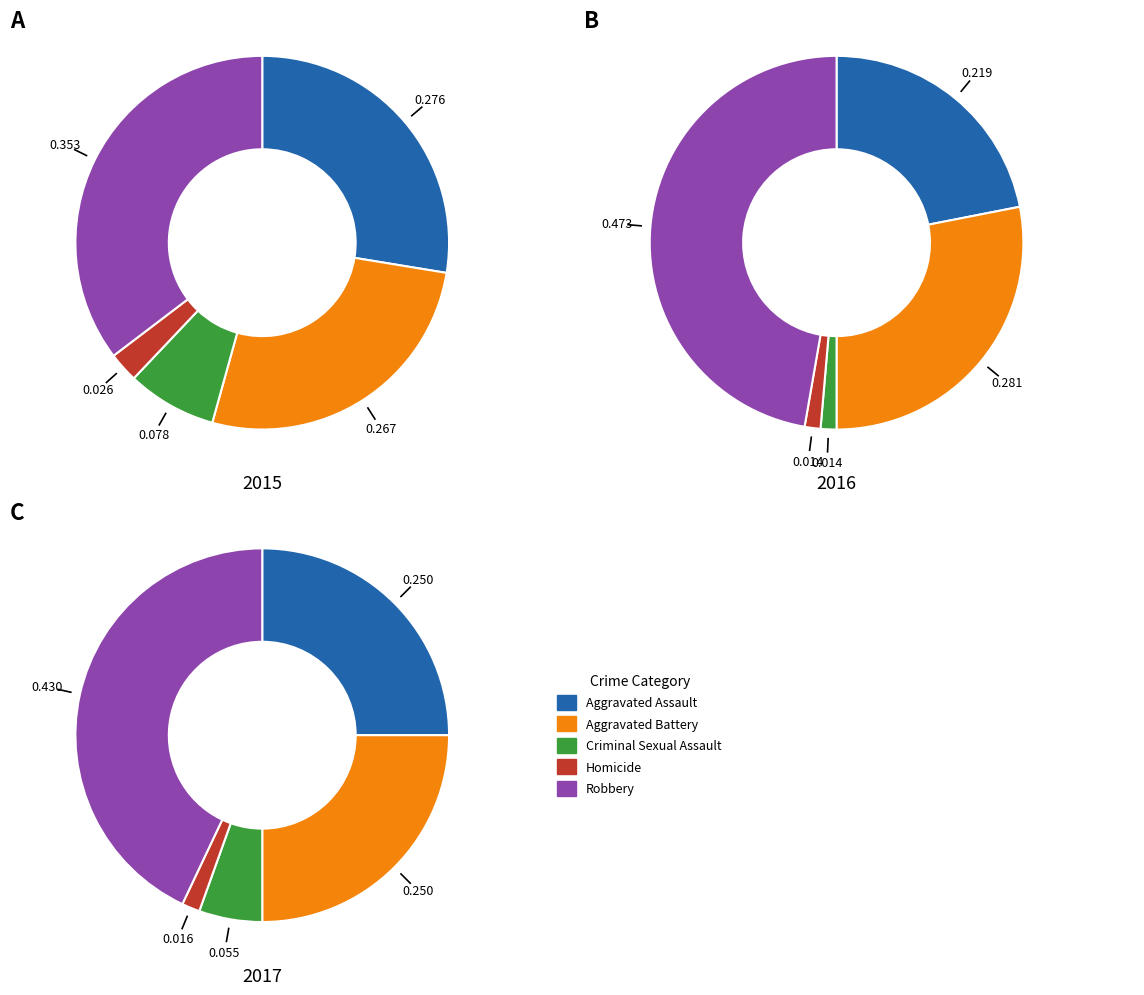

How many slices are in this pie chart?

5